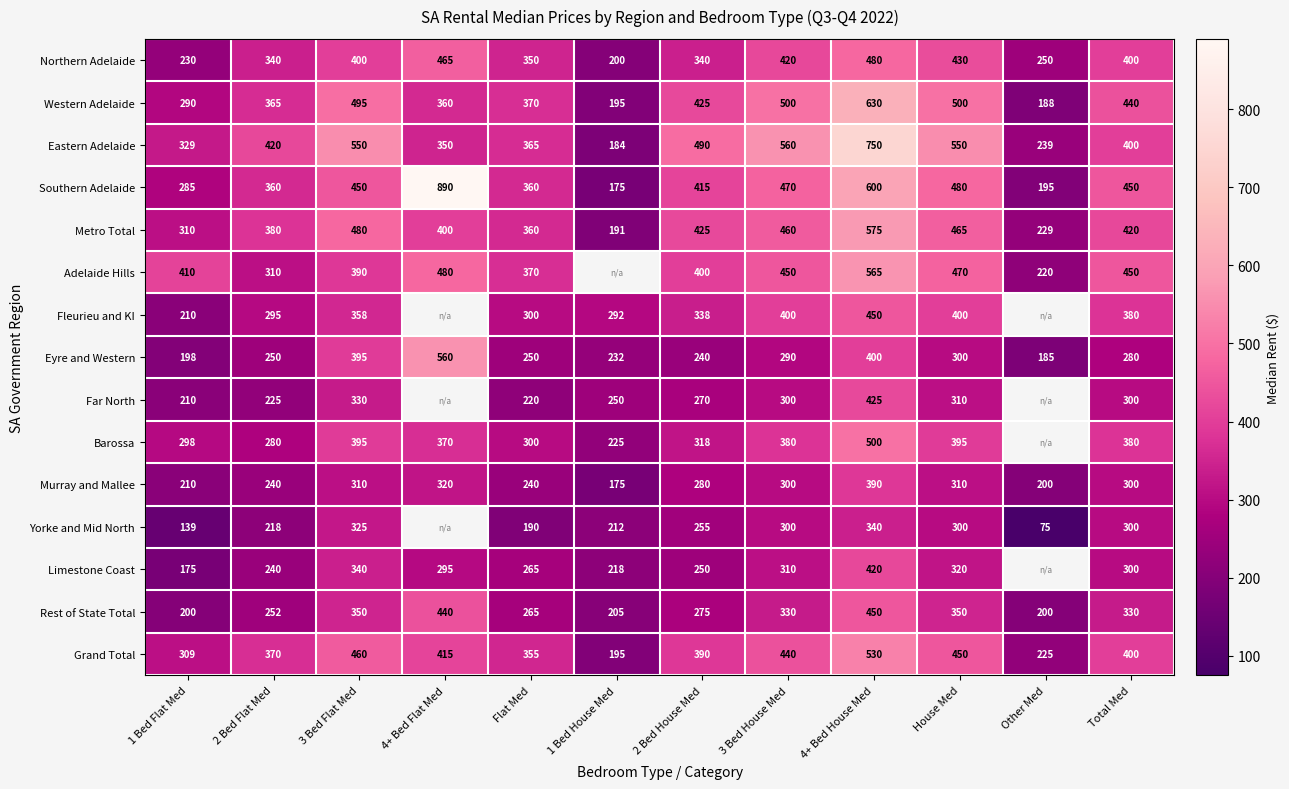

The value of Adelaide Hills at Flat Med is 110.7. True or false?

False